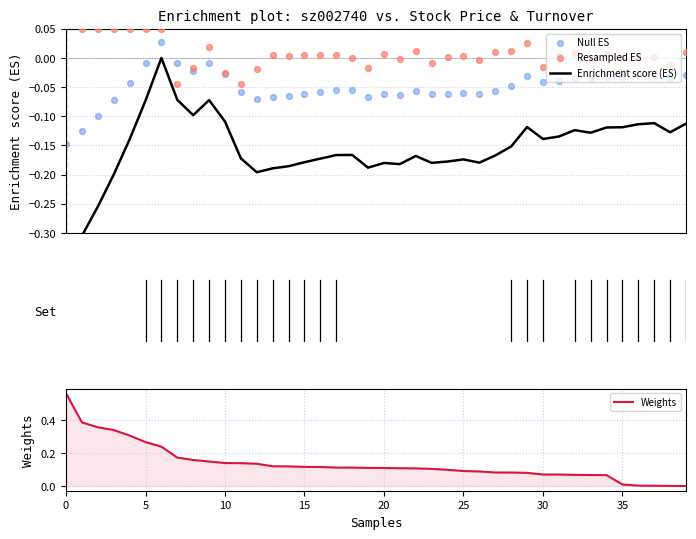

Which series reaches the minimum Y coordinate?

Enrichment score (ES)